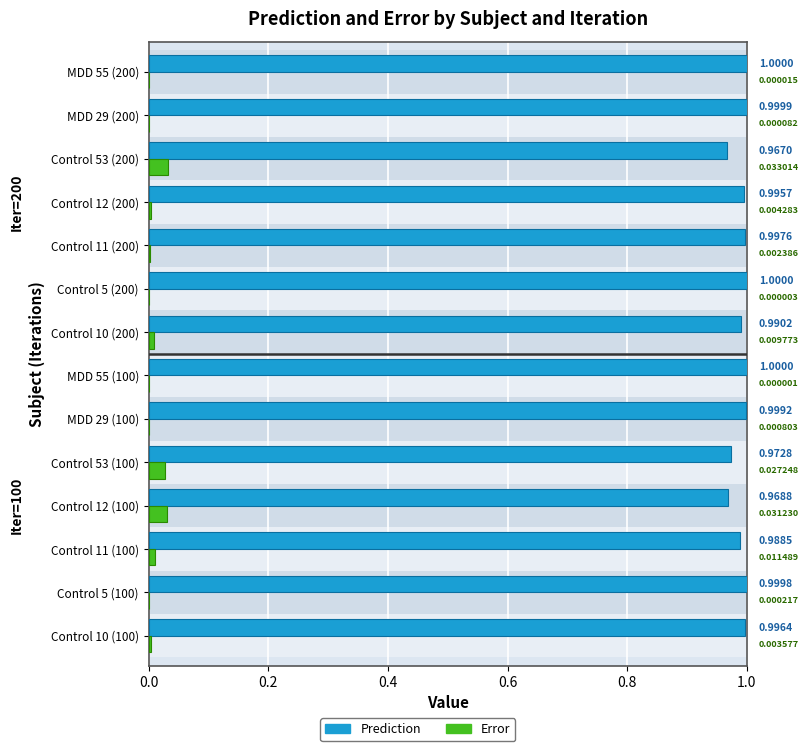

At how many categories does at least one series exceed 0?

14